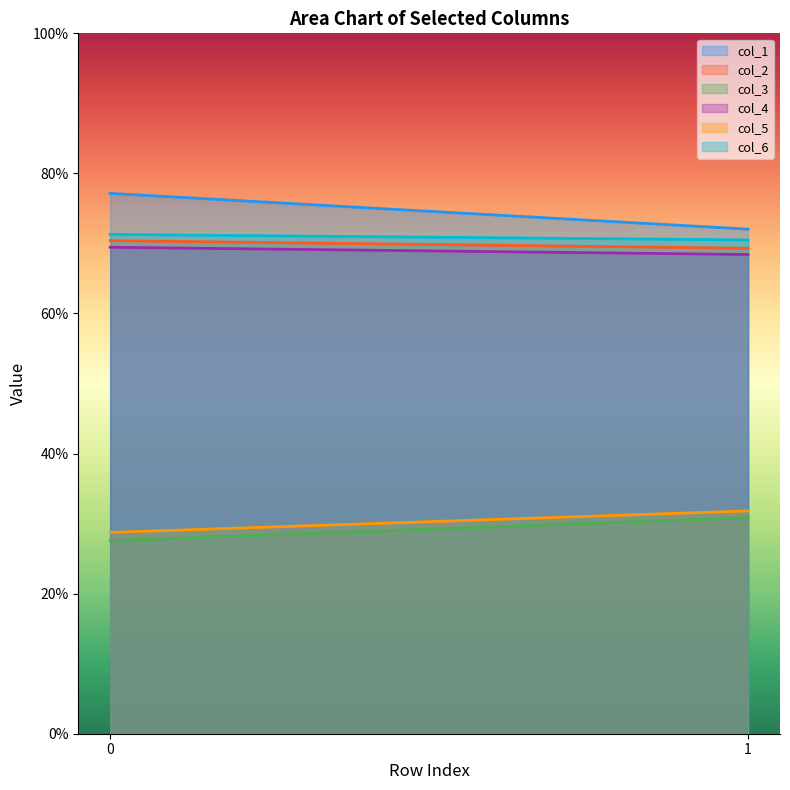

What is the total value across all series at 1?

342.9